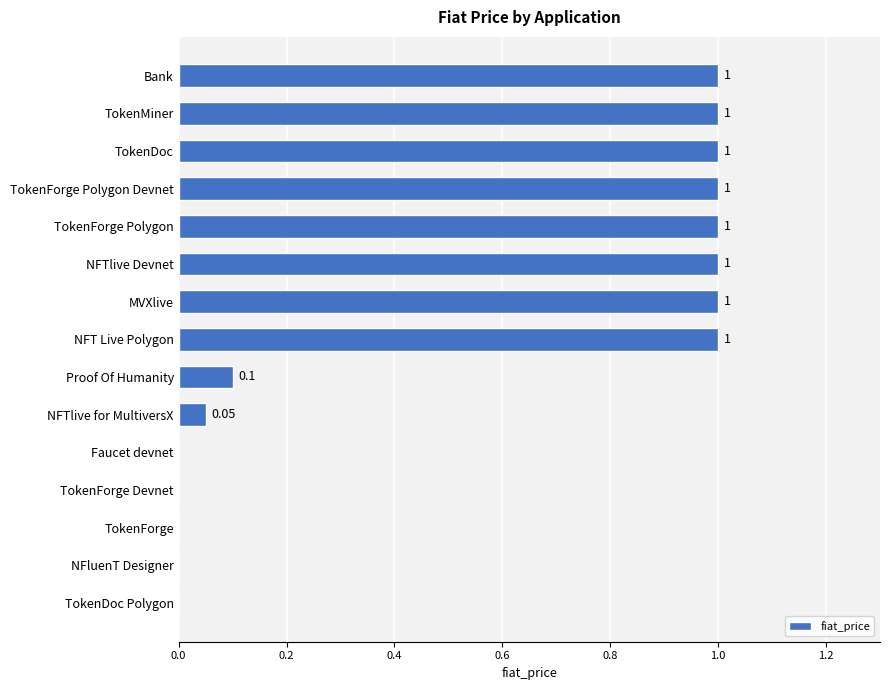

Between TokenMiner and Faucet devnet, which is larger?

TokenMiner